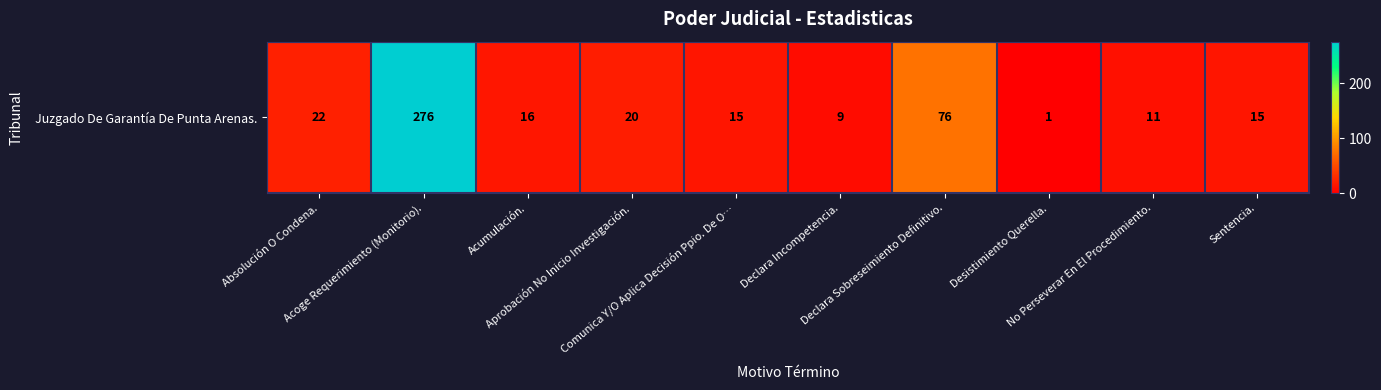

How many values are below 16?

5